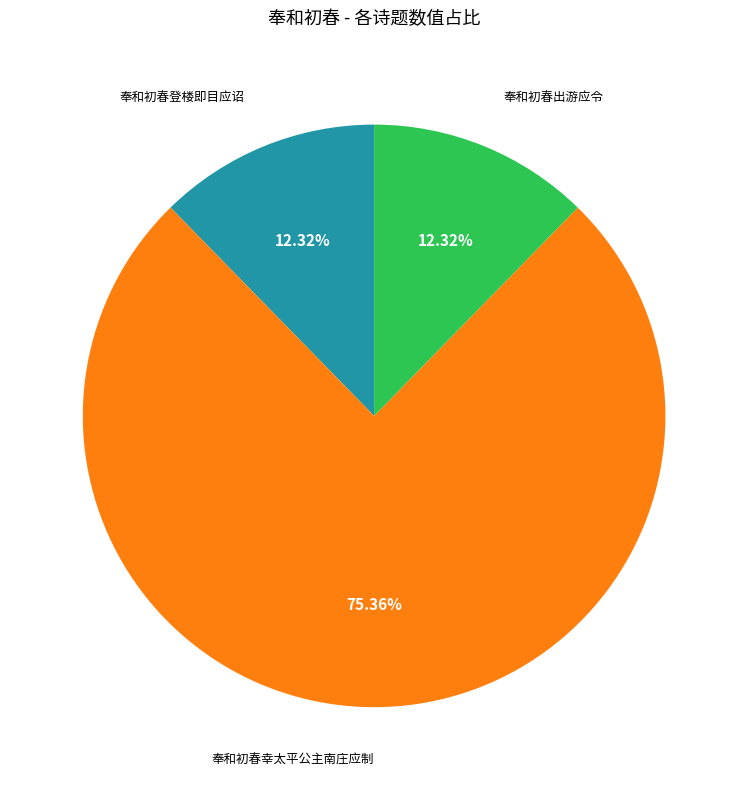

Does any single category account for the majority?

Yes